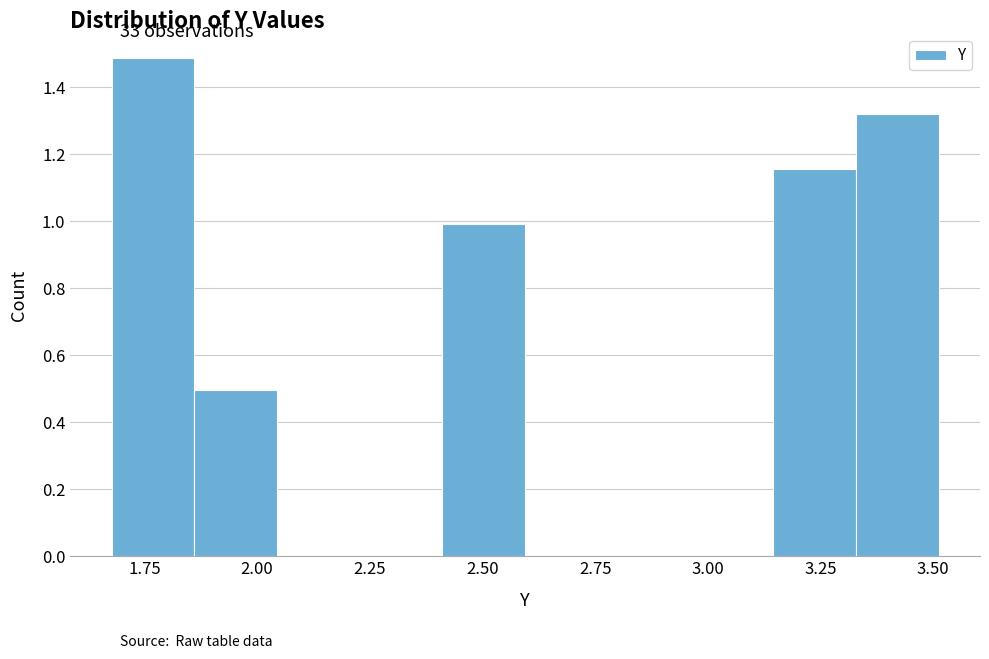

Read against the x-axis, roughly where is the centre of the tallest bar?

1.75